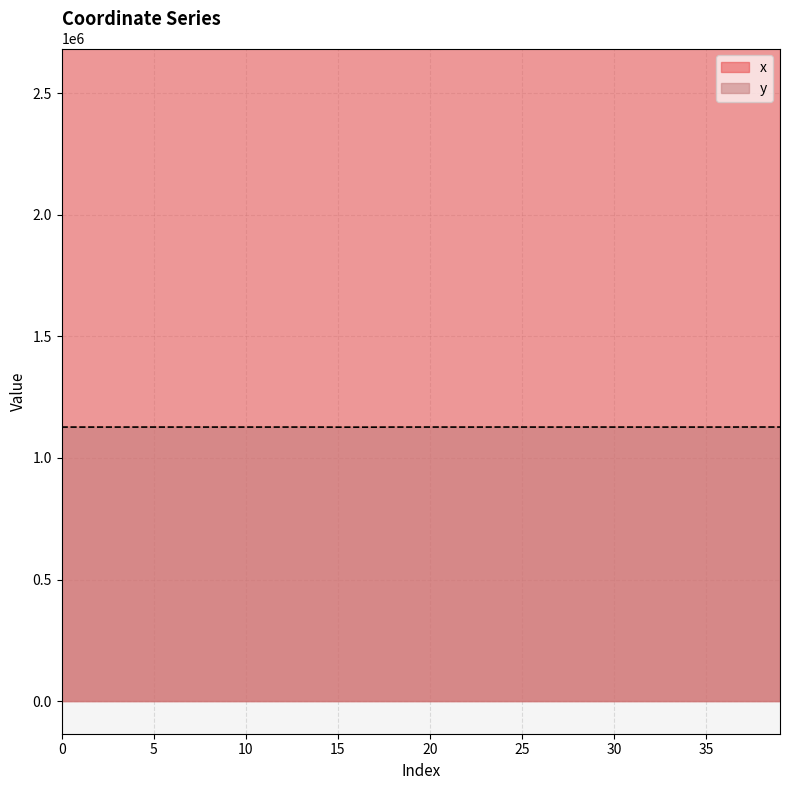

How many lines are shown in the chart?

2